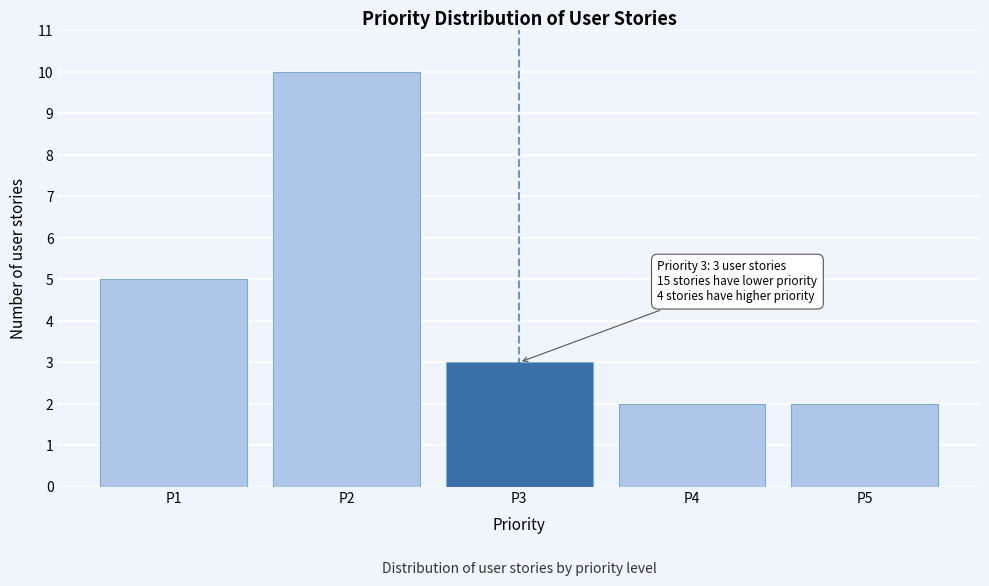

Reading left to right, what are all the values shown in this chart?

P1=5	P2=10	P3=3	P4=2	P5=2